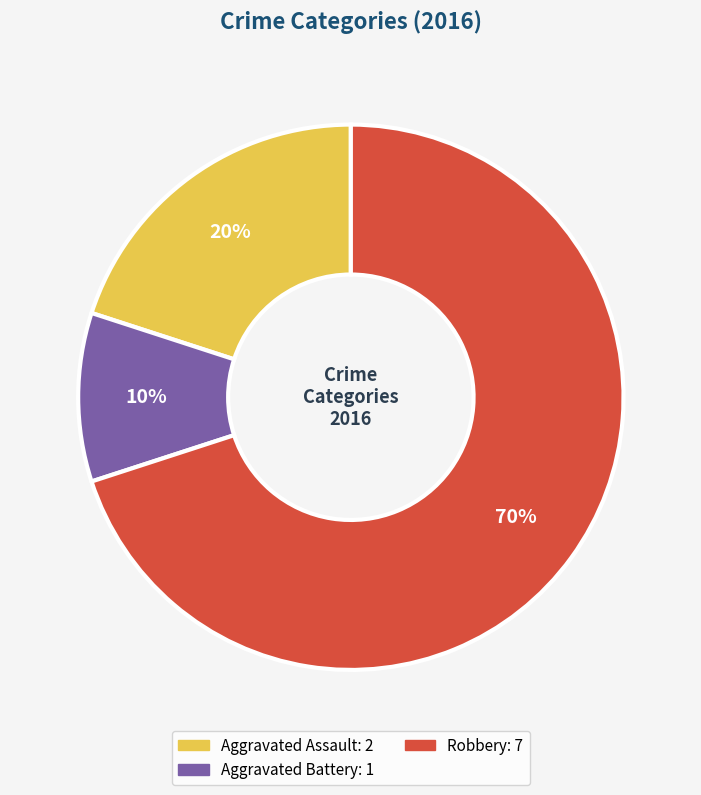

To the nearest percent, what is the average slice percentage?

33%